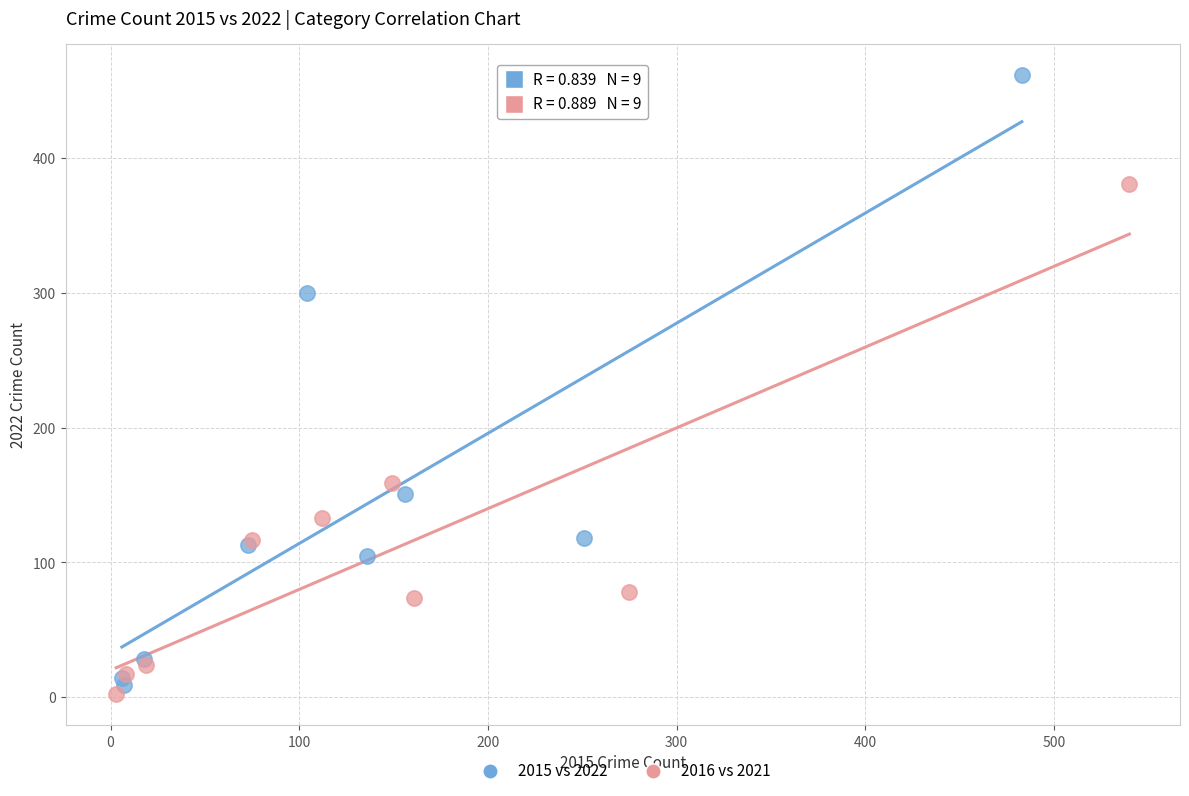

Which series reaches the minimum Y coordinate?

2016 vs 2021